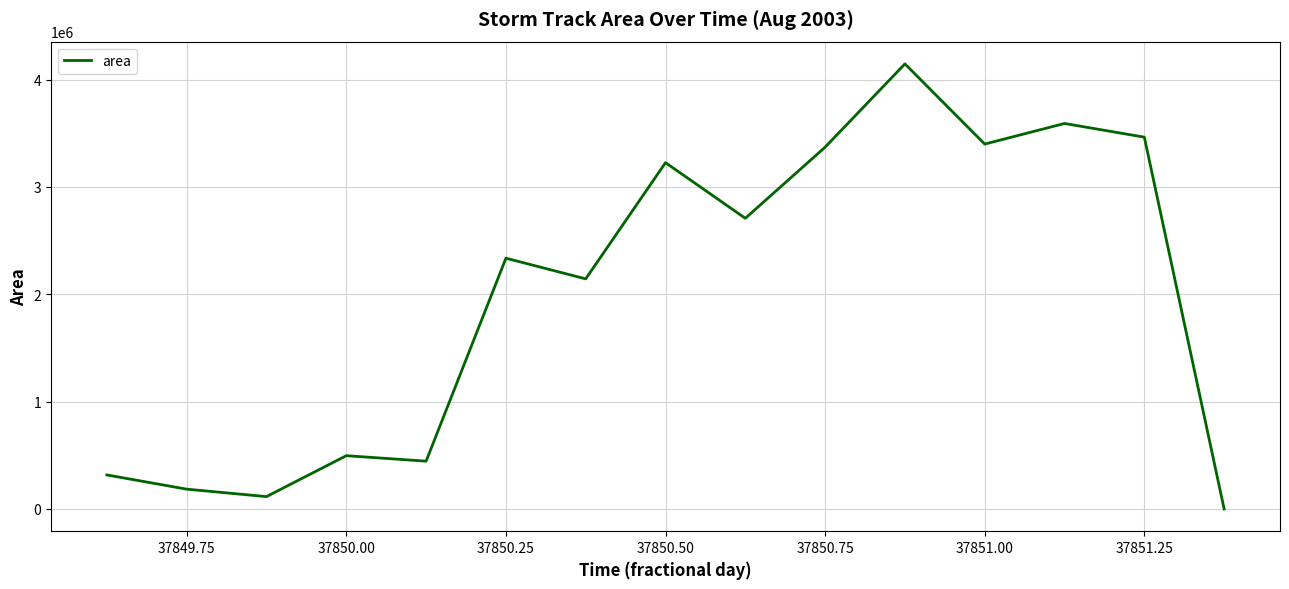

What is the greatest value displayed?

4145625